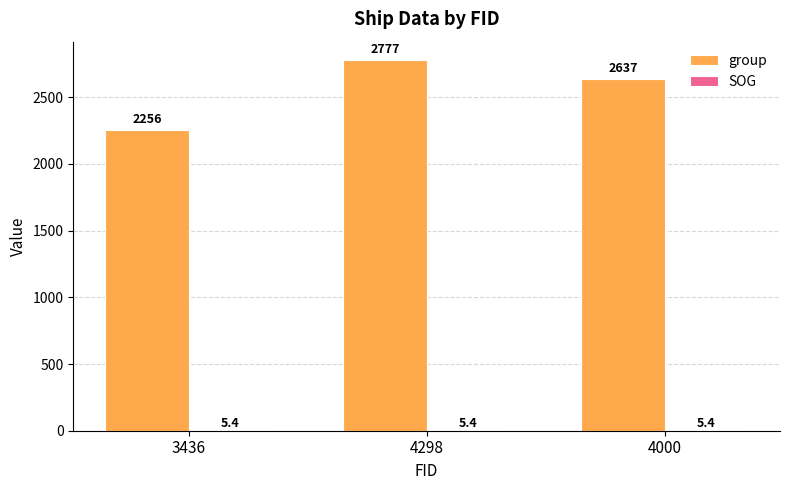

What is the maximum value for group?

2777.0